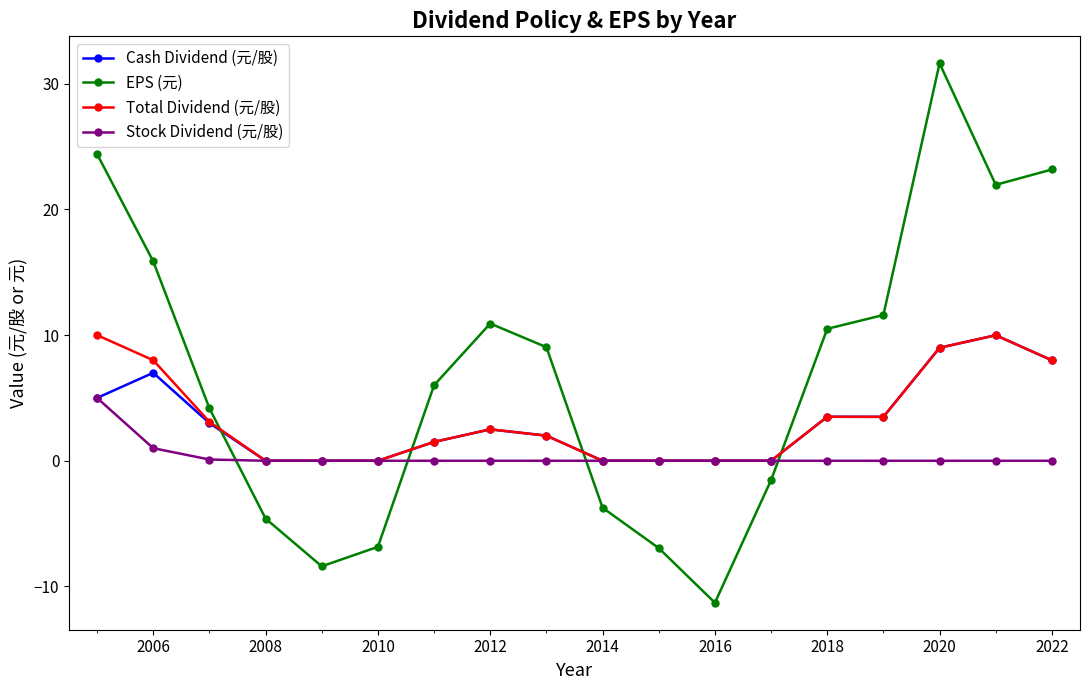

What are all the series names shown in the legend?

Cash Dividend (元/股), EPS (元), Total Dividend (元/股), Stock Dividend (元/股)